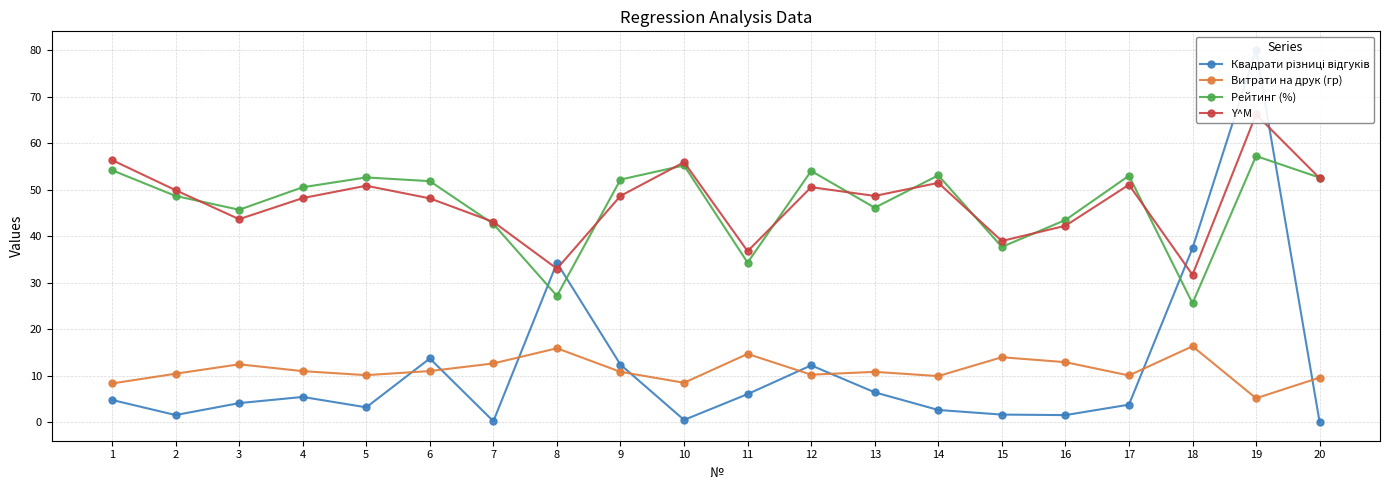

How many times do Витрати на друк (гр) and Квадрати різниці відгуків cross each other?

8